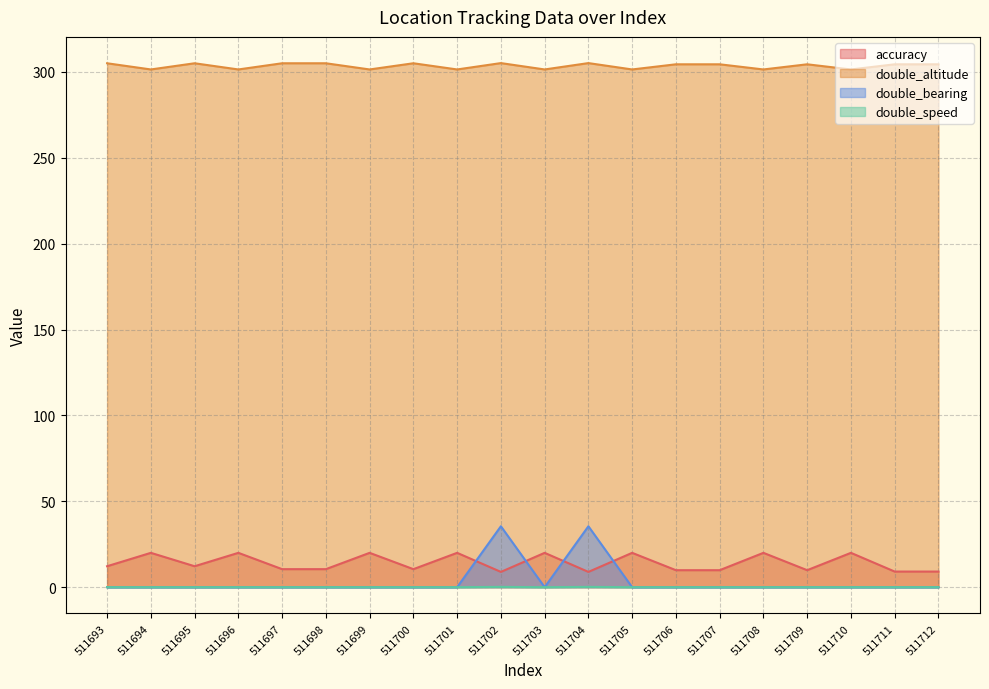

At which label is double_bearing closest to 17?

511693